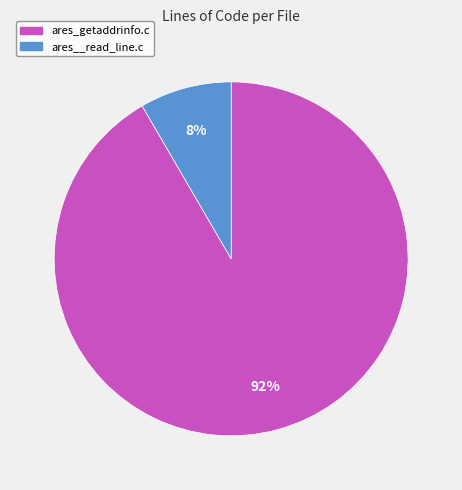

Do ares_getaddrinfo.c and ares__read_line.c together represent more than half of the pie?

Yes